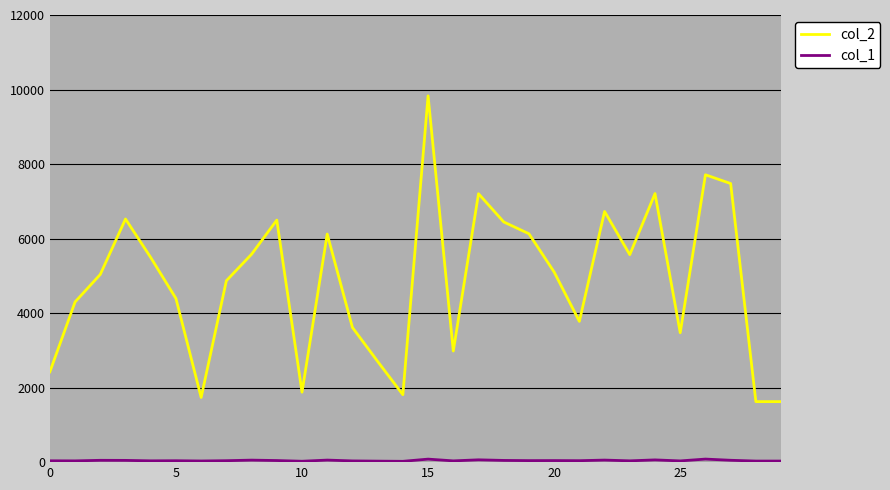

How many lines are shown in the chart?

2